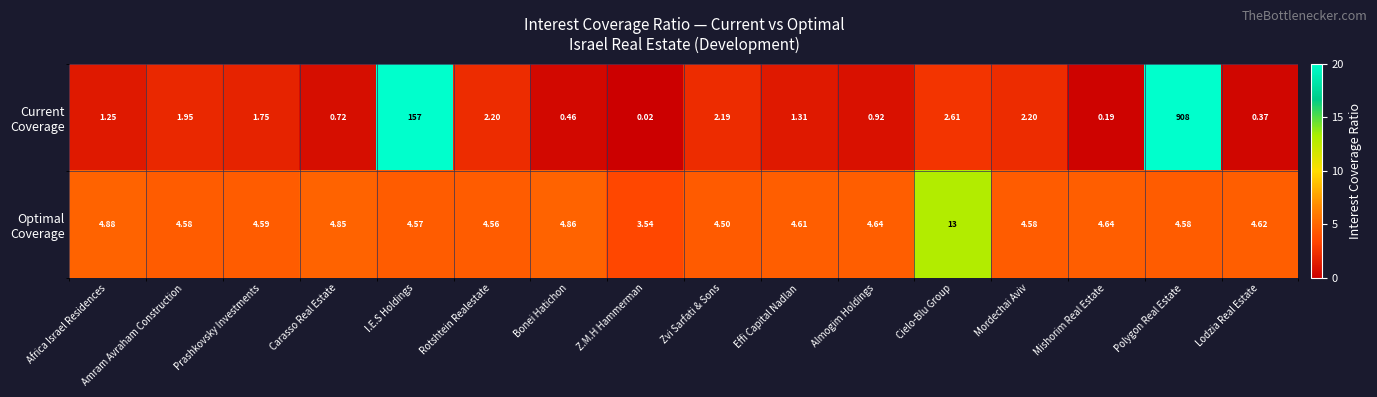

Which category has the highest value across all series?

Polygon Real Estate